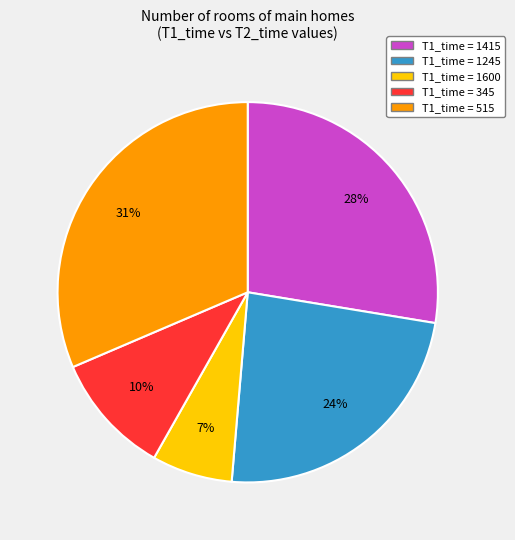

To the nearest percent, what is the average slice percentage?

20%